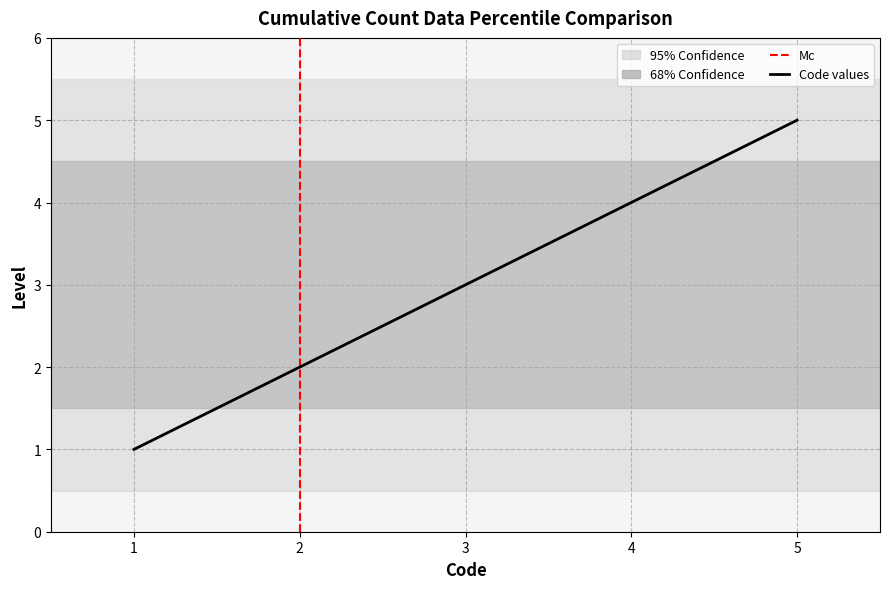

Does the chart display data point markers on the line(s)?

No